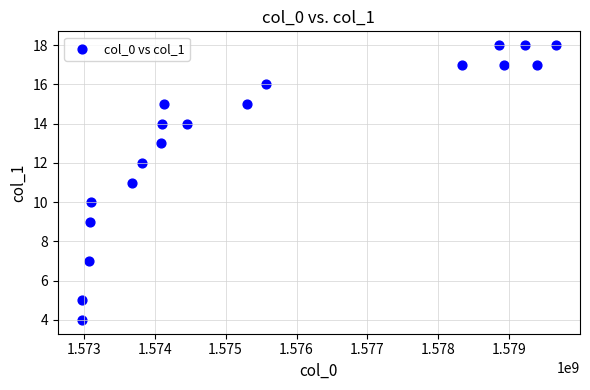

What is the range of X values (max minus min)?

6695122